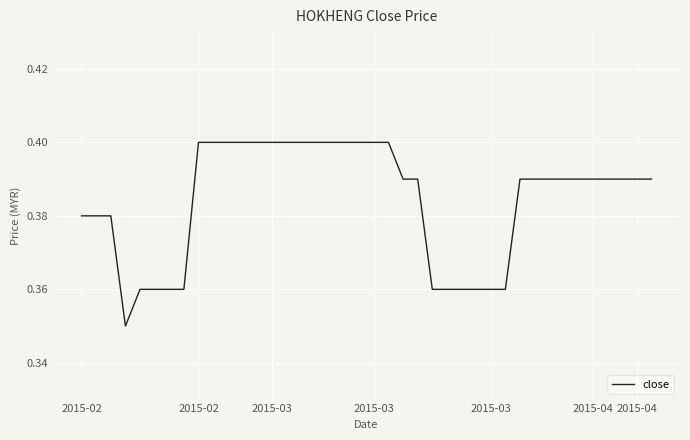

What is the sum of all values?

15.4